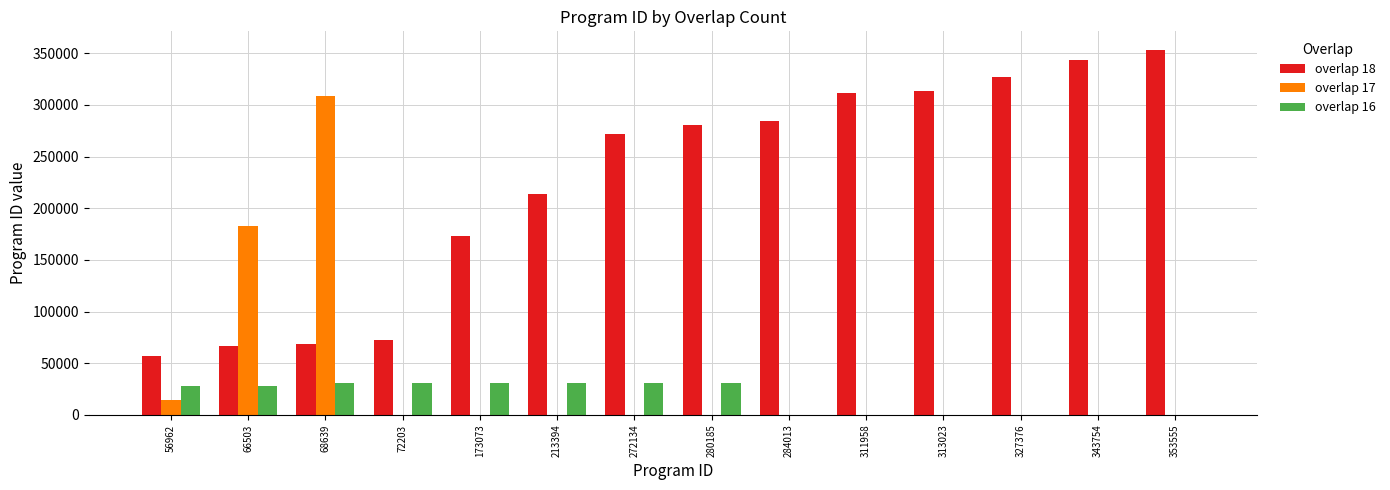

How many categories are shown in the chart?

14